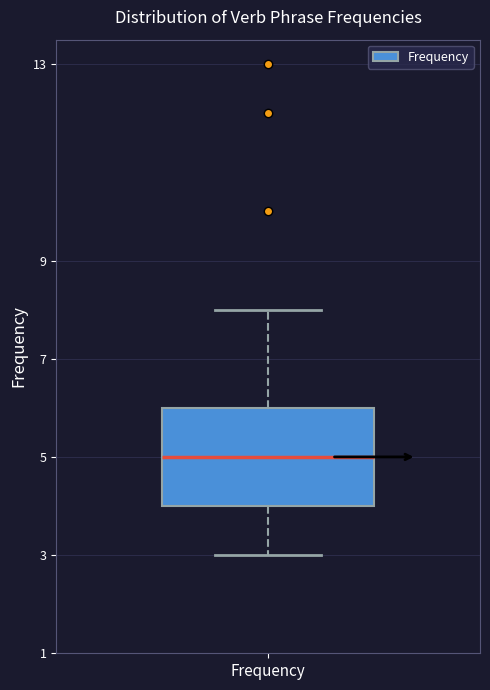

Transcribe this box plot: give where the median line is, the range the box spans, and where the two whiskers end, as read against the y-axis. The values are not printed on the chart, so give them approximately, as read against the axis.

median 5, box 4 to 6, whiskers 3 to 8